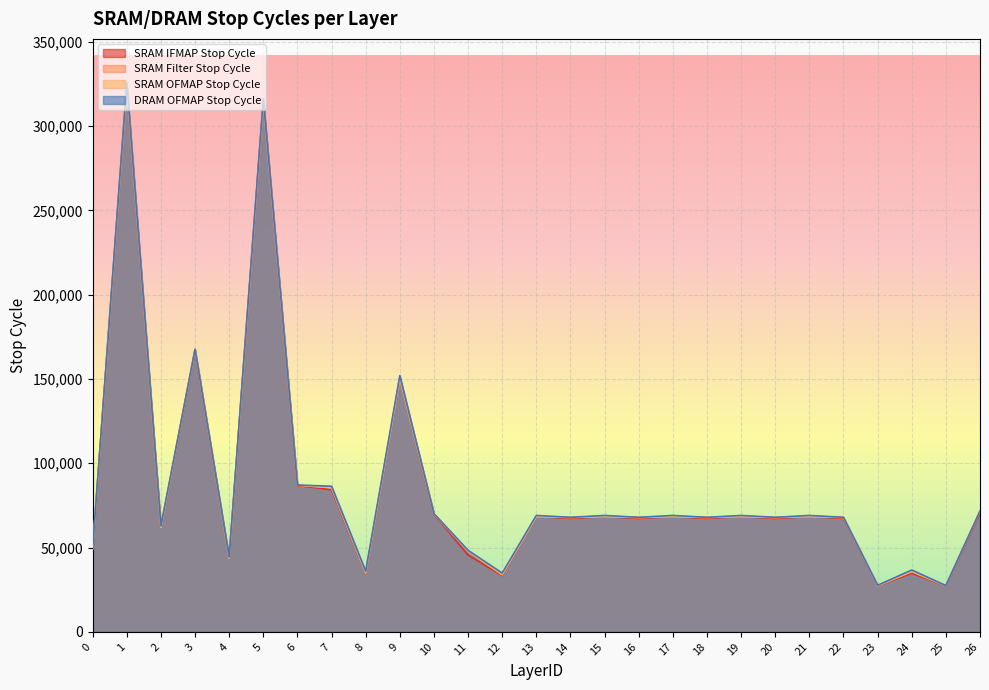

What is the difference between the DRAM OFMAP Stop Cycle values at 23 and 26?

44036